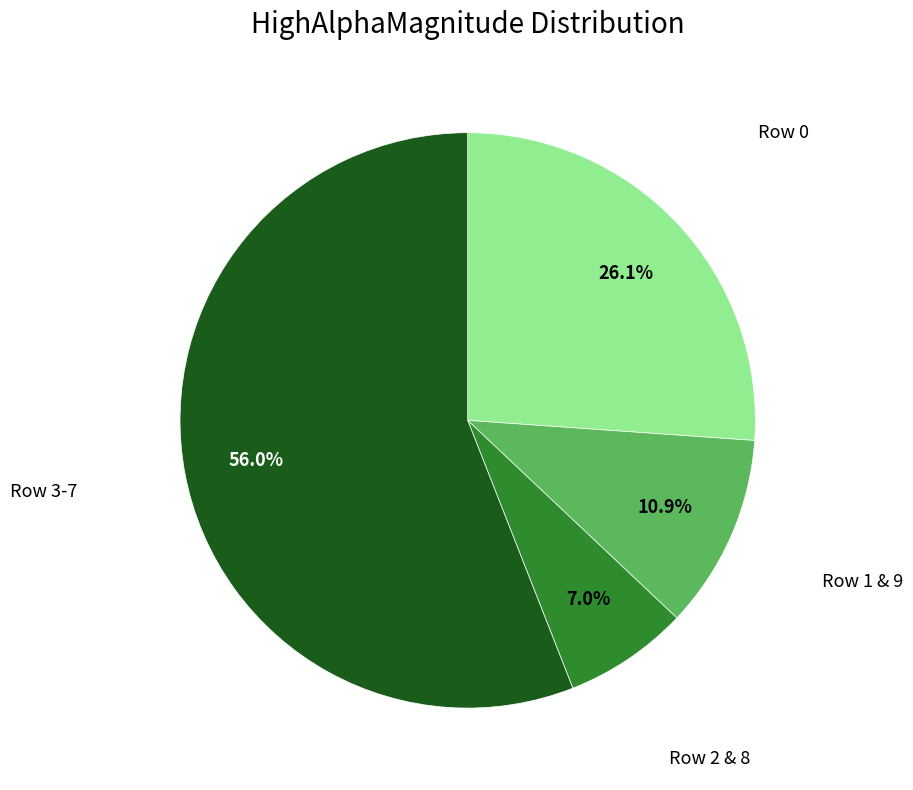

How many slices are in this pie chart?

4